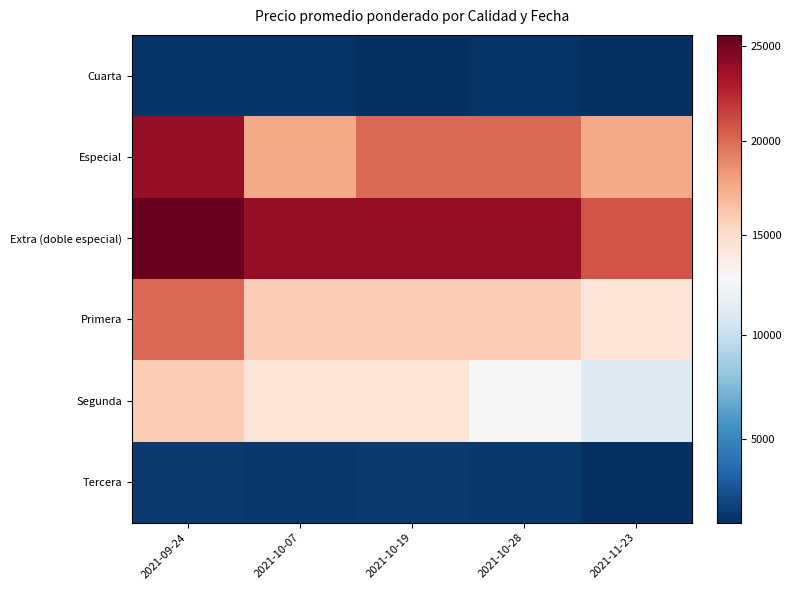

Reading left to right, what are all the values shown in this chart?

Cuarta: 2021-09-24=1200	2021-10-07=1200	2021-10-19=1000	2021-10-28=1200	2021-11-23=1000
Especial: 2021-09-24=24000	2021-10-07=17600	2021-10-19=20000	2021-10-28=20000	2021-11-23=17600
Extra (doble especial): 2021-09-24=25600	2021-10-07=24000	2021-10-19=24000	2021-10-28=24000	2021-11-23=20800
Primera: 2021-09-24=20000	2021-10-07=16000	2021-10-19=16000	2021-10-28=16000	2021-11-23=14400
Segunda: 2021-09-24=16000	2021-10-07=14400	2021-10-19=14400	2021-10-28=12800	2021-11-23=11200
Tercera: 2021-09-24=1500	2021-10-07=1400	2021-10-19=1500	2021-10-28=1400	2021-11-23=1000